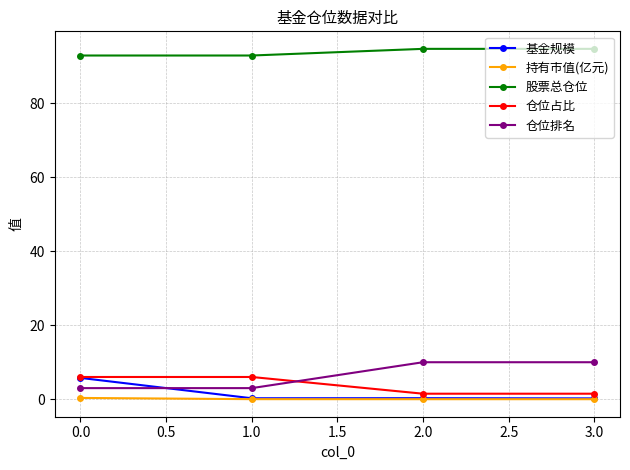

True or false: 仓位排名 has a value of 16.8 at 3.0.

False